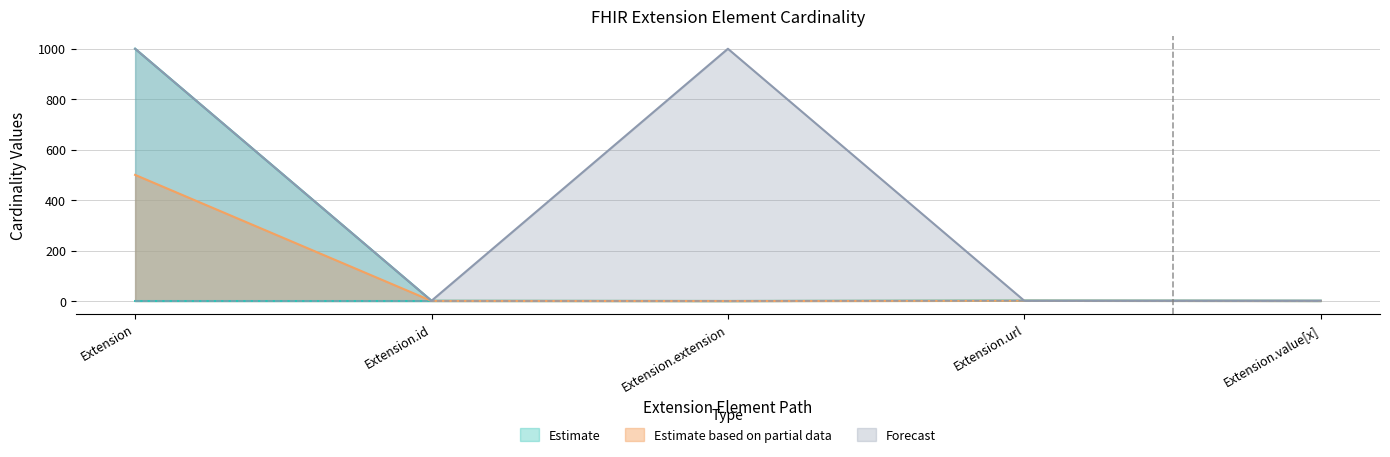

What is the difference between the highest and lowest values at Extension.extension?

999